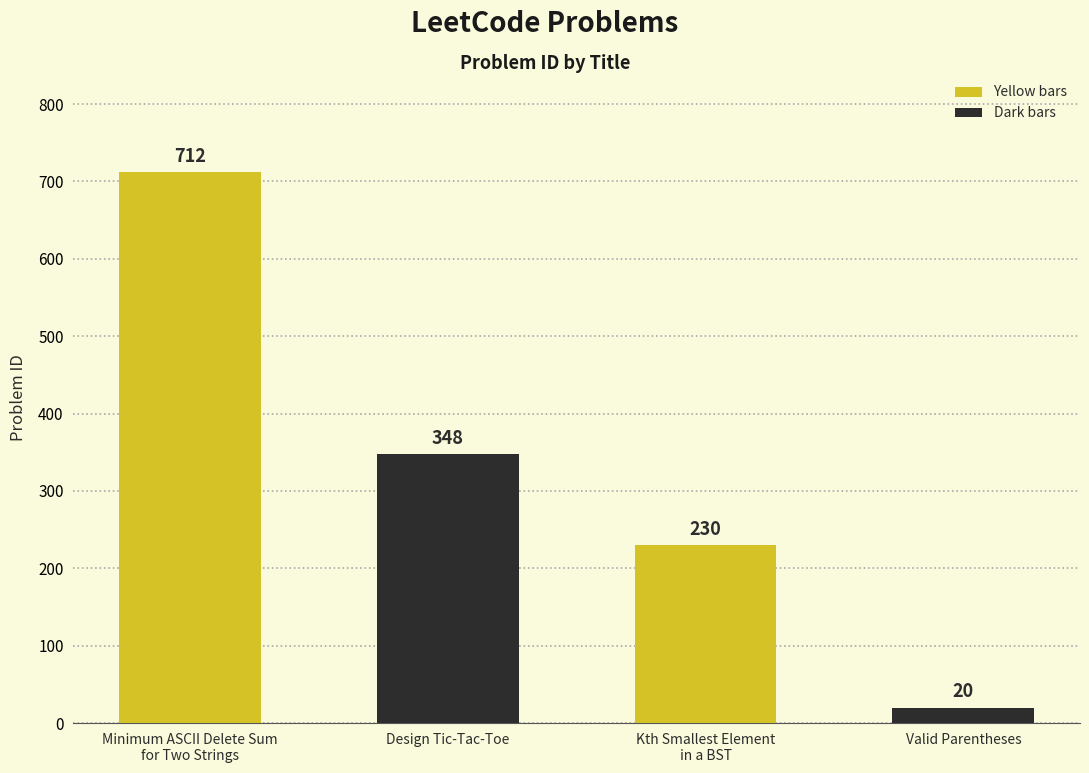

Approximately how many times larger is the value at Design Tic-Tac-Toe compared to Valid Parentheses?

17.4